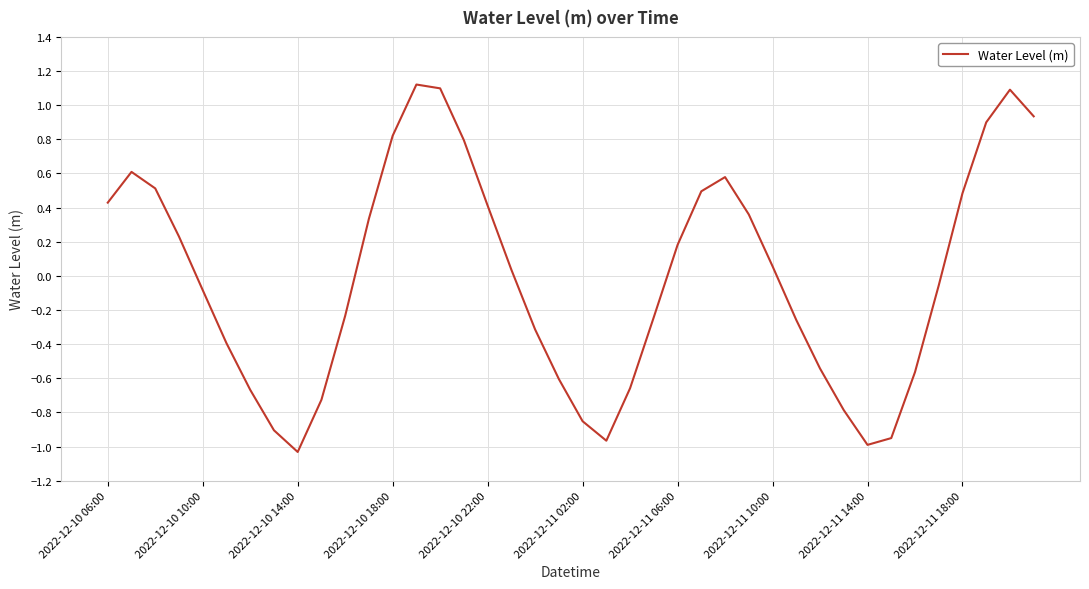

What is the difference between the maximum and minimum values?

2.2